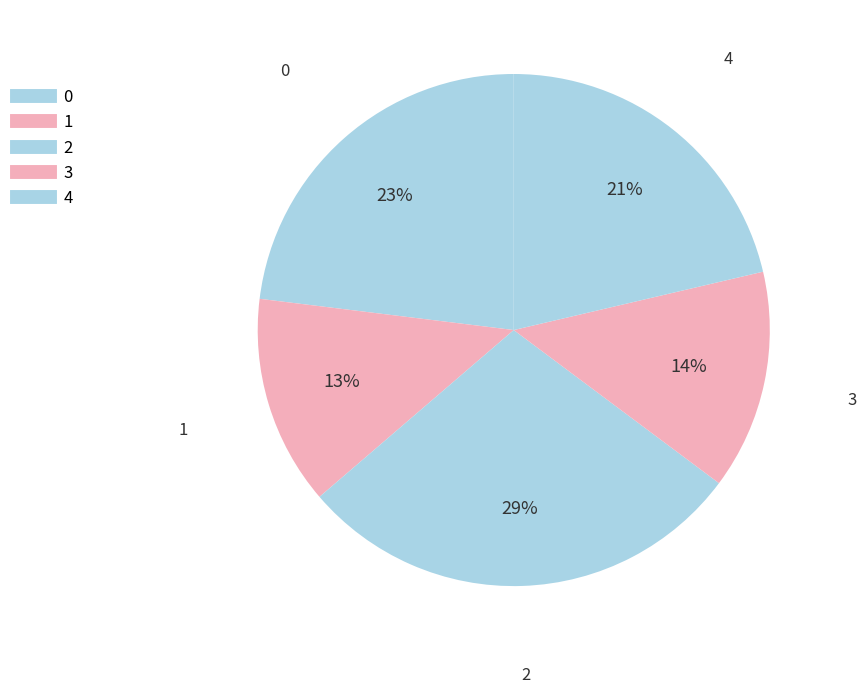

Count the number of slices in the pie.

5